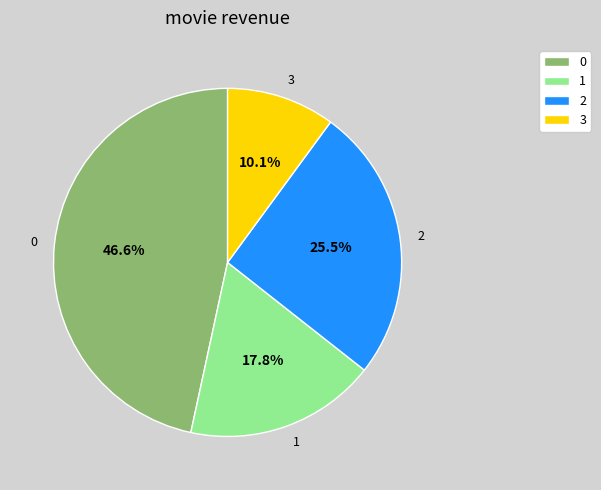

Approximately how many times larger is the value at 2 compared to 1?

1.4